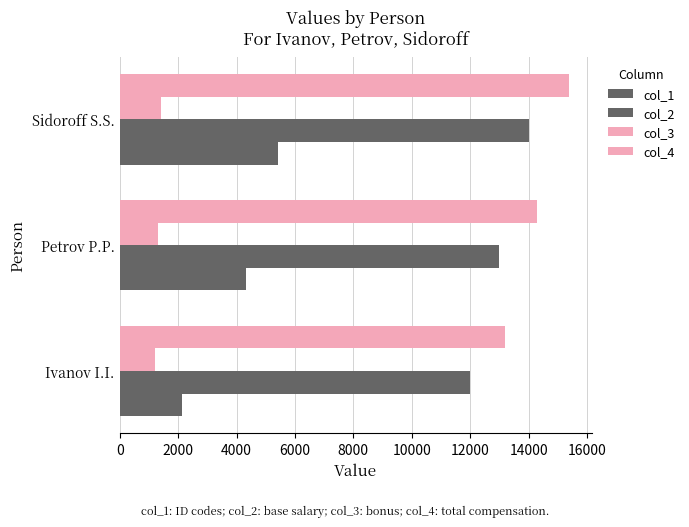

How many distinct data groups are displayed?

4